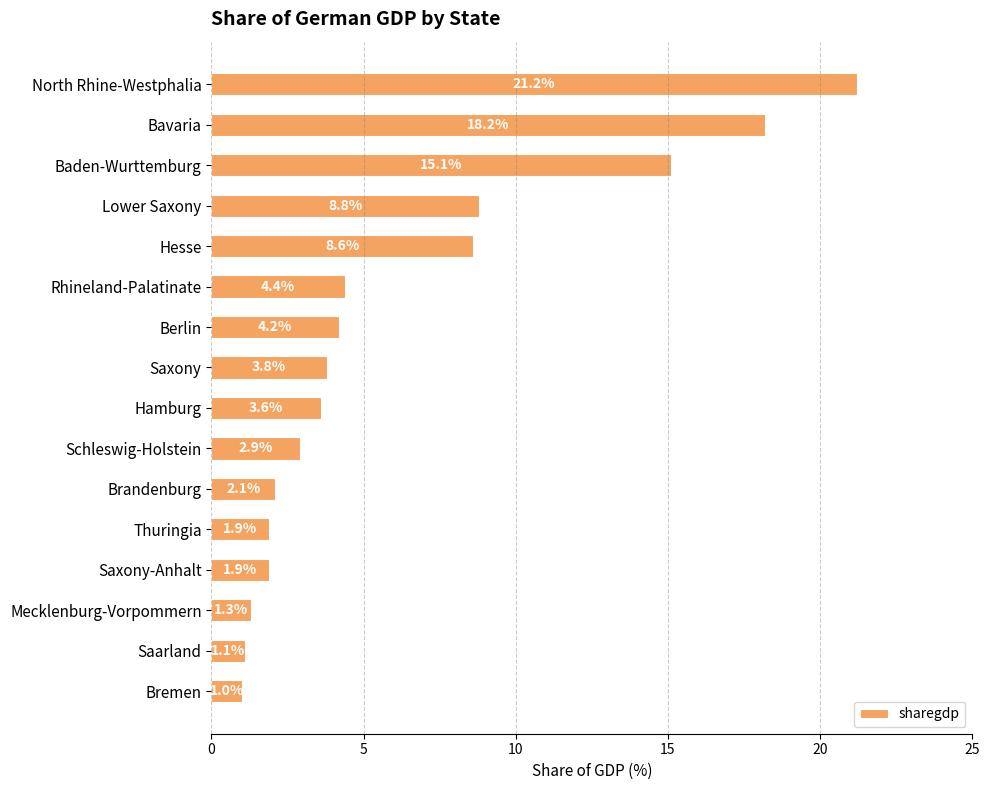

How many data points are above 3?

9